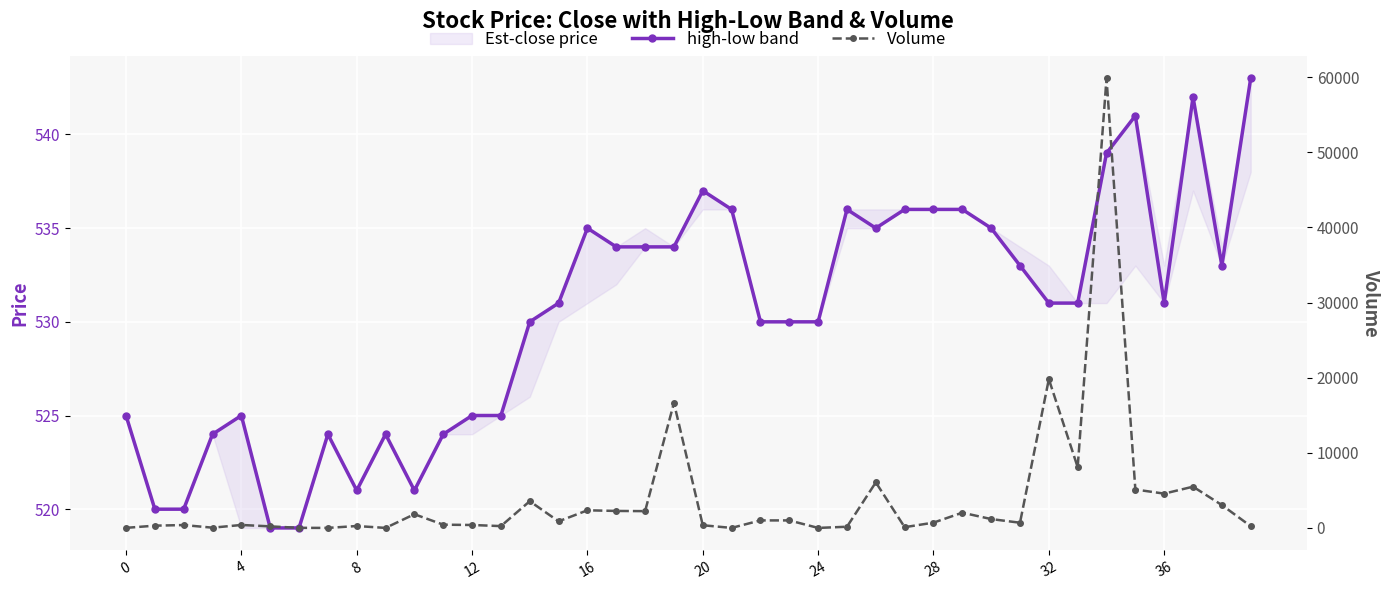

At which category does the chart reach its minimum across all series?

24